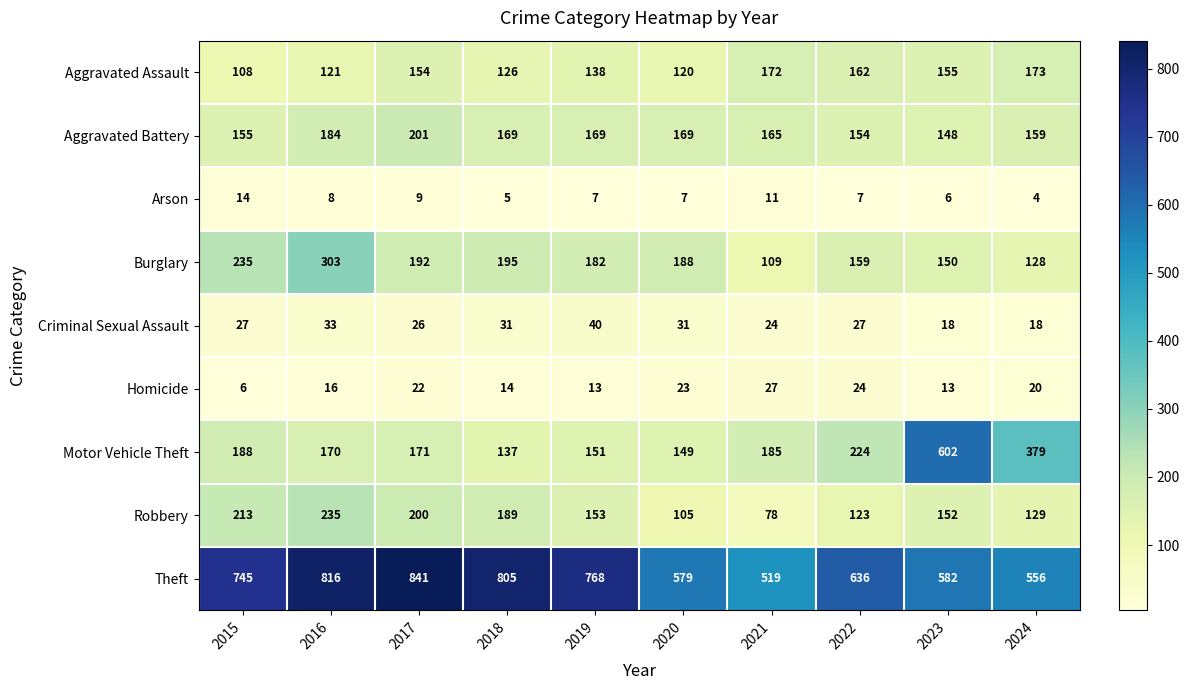

At which category is the sum across all series the highest?

2016